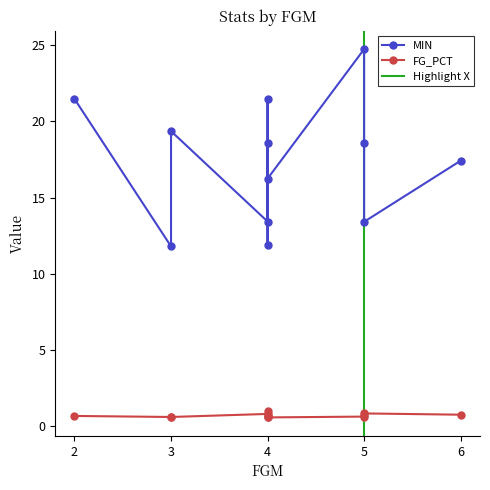

True or false: MIN and FG_PCT cross at least once.

False